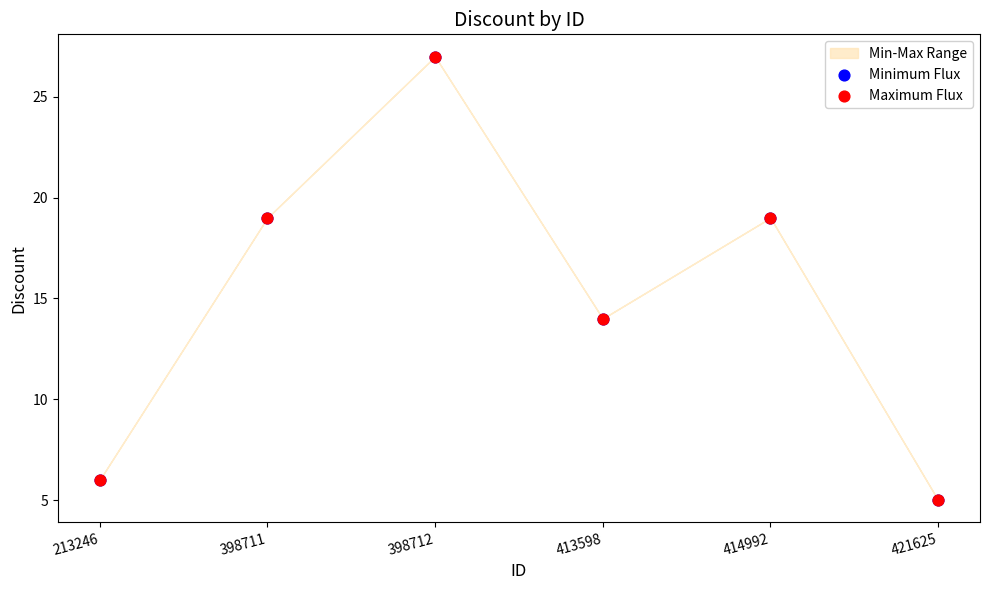

Which series contains the lowest Y value?

Minimum Flux